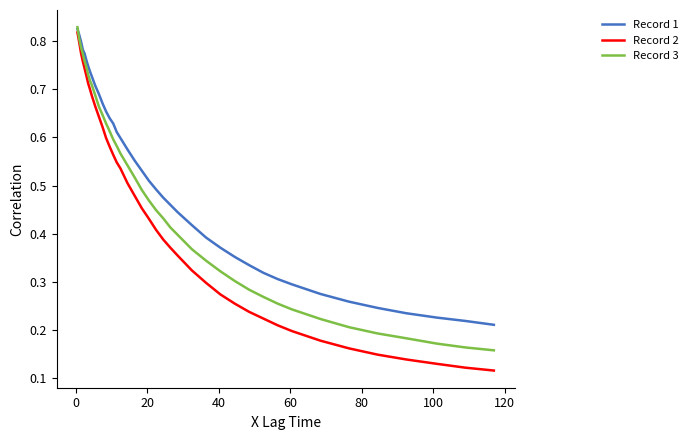

Which series has the largest total across all categories?

Record 1